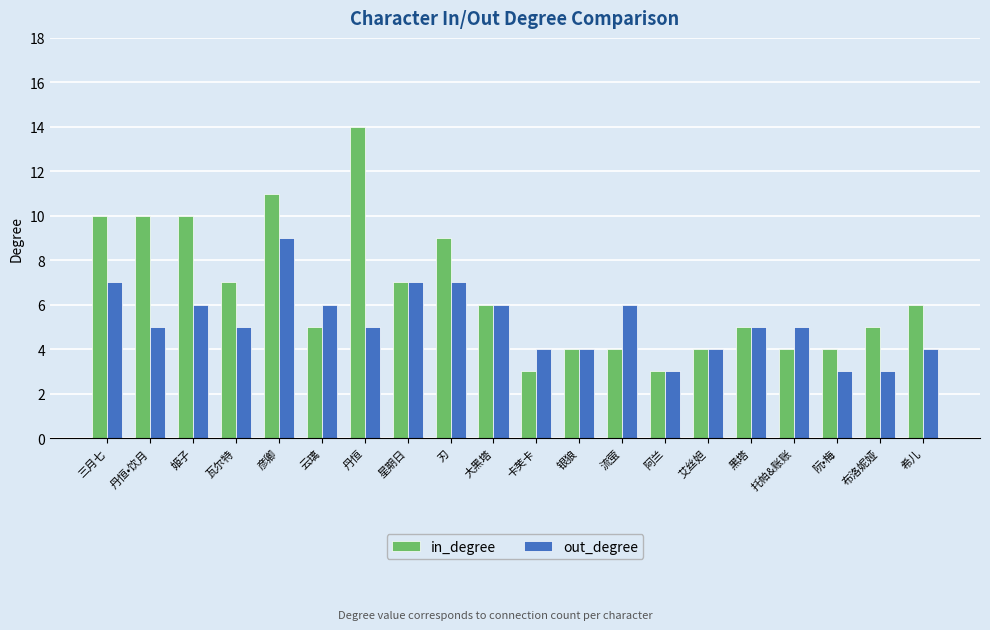

What is the sum of the in_degree values at 云璃 and 刃?

14